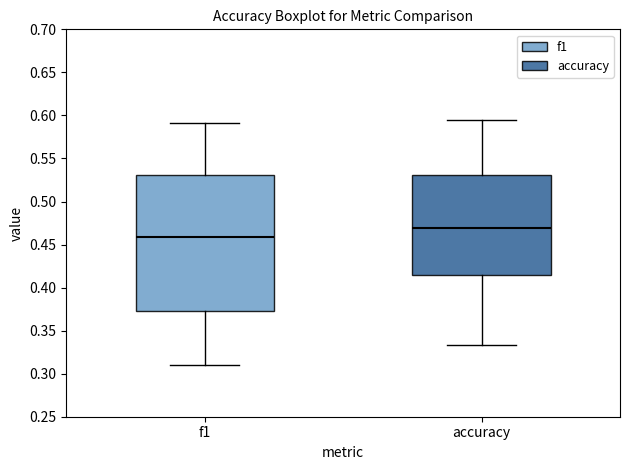

Reading left to right, transcribe this box plot: for each box, give where its median line is, the range the box spans, and where its two whiskers end, as read against the y-axis. The values are not printed on the chart, so give them approximately, as read against the axis.

f1: median 0.460, box 0.375 to 0.530, whiskers 0.310 to 0.590
accuracy: median 0.470, box 0.415 to 0.530, whiskers 0.335 to 0.595